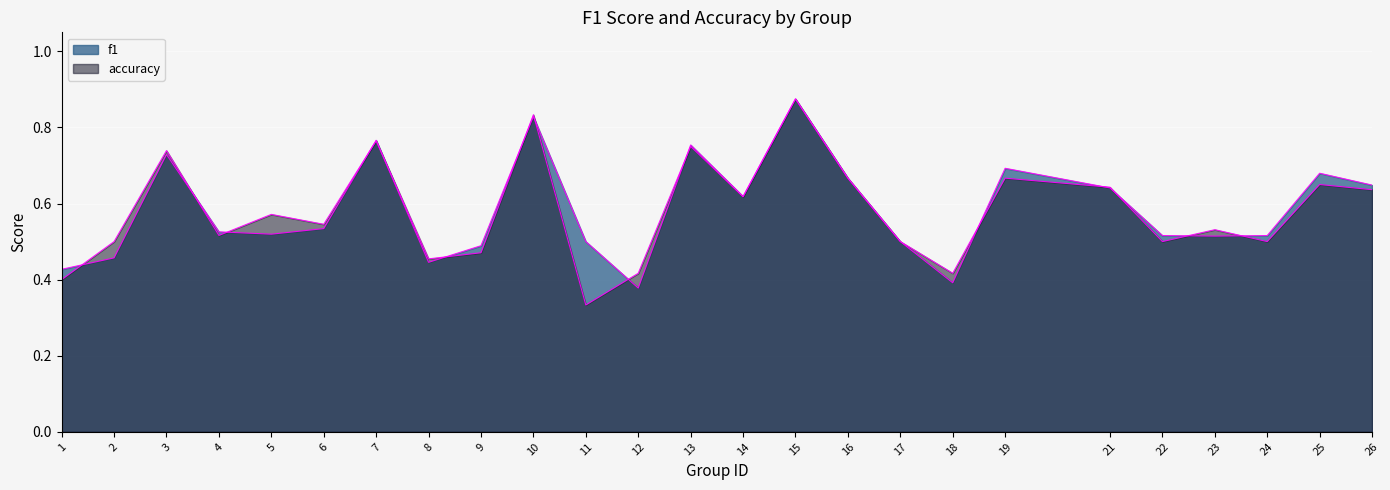

In accuracy, how many points are lower than both neighbors (excluding endpoints)?

8